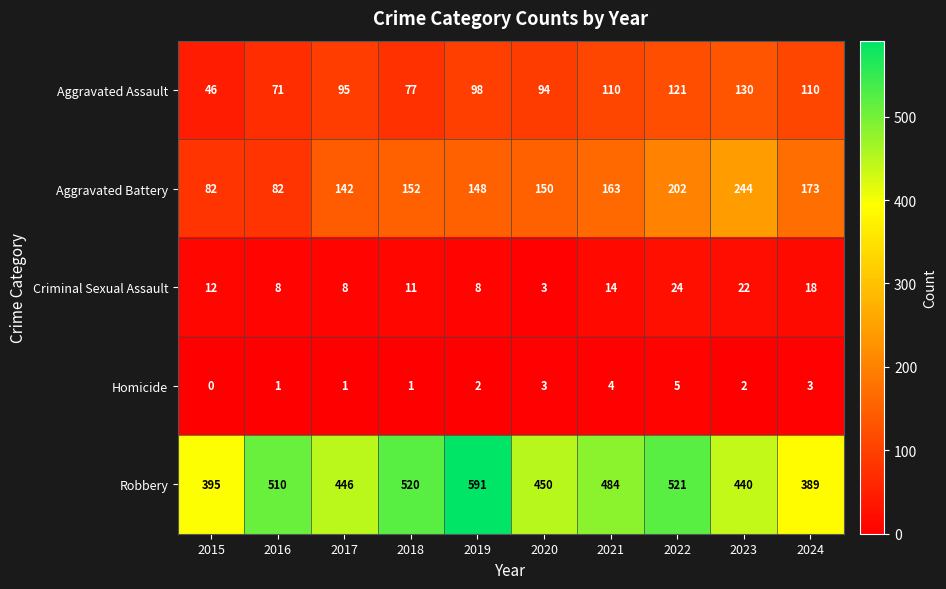

Between 2020 and 2024, which series saw the biggest shift?

Robbery